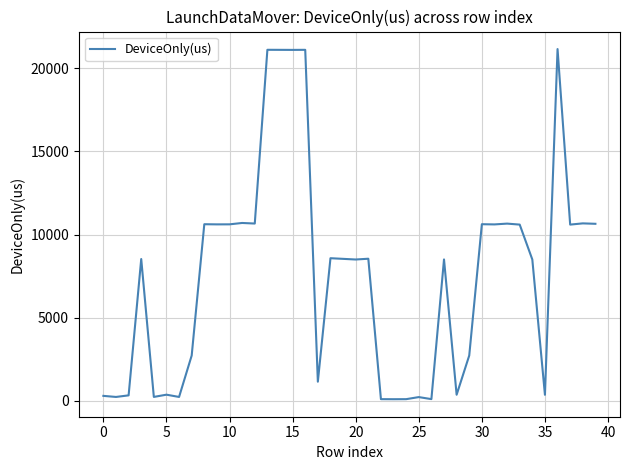

What is the greatest value displayed?

21149.3